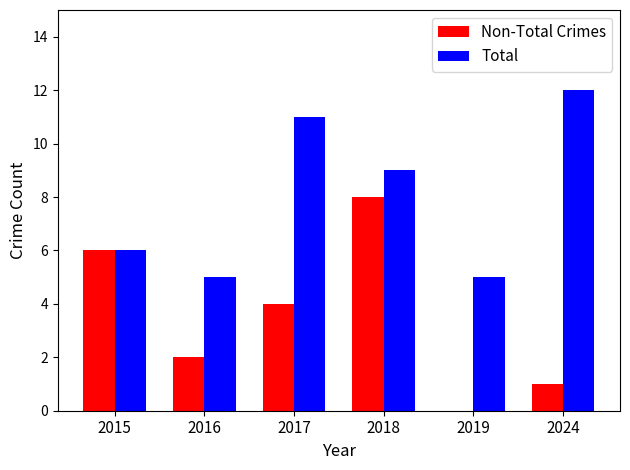

Reading right to left, transcribe all the data shown in this chart.

Non-Total Crimes: 2024=1	2019=0	2018=8	2017=4	2016=2	2015=6
Total: 2024=12	2019=5	2018=9	2017=11	2016=5	2015=6